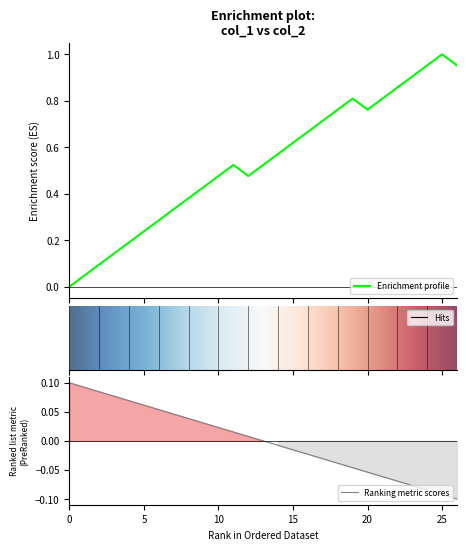

Is it true that the value at 1598627446 is 1.6?

False